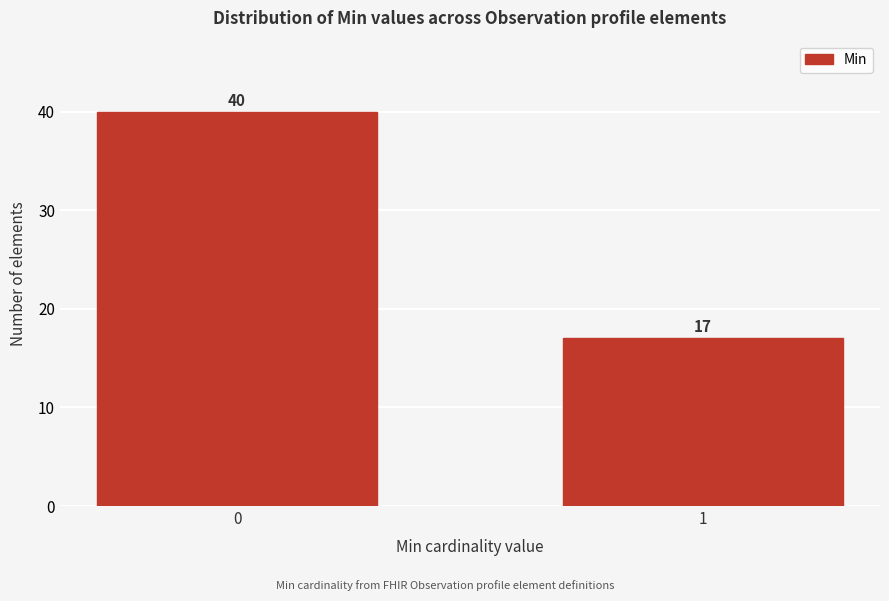

Reading left to right, extract all data points from this chart.

0=40	1=17